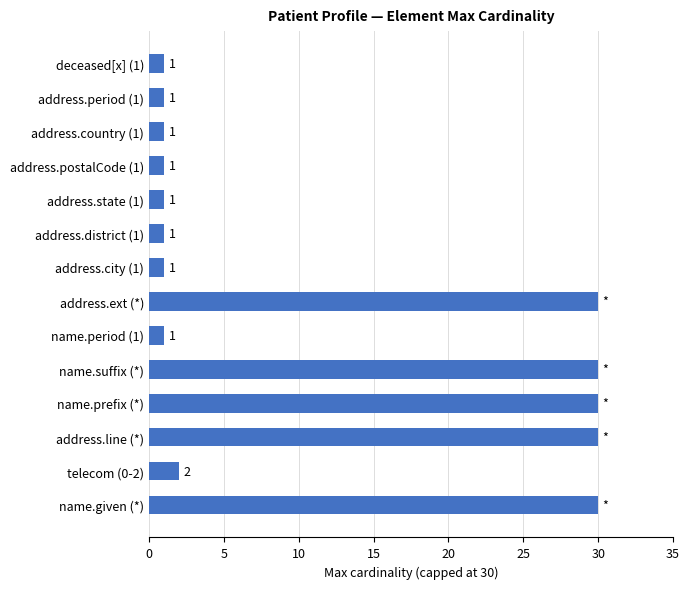

Is it true that the value at address.city (1) is 1?

True